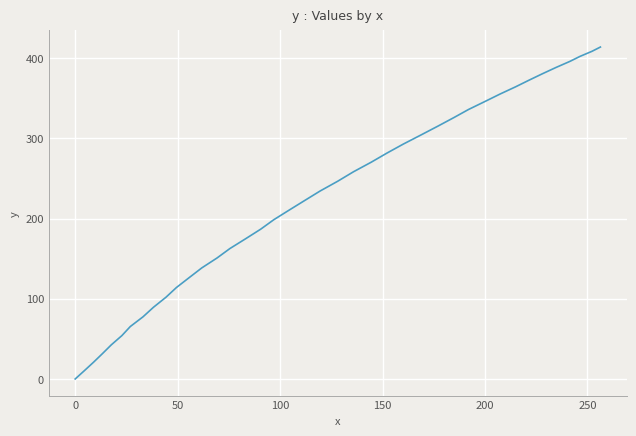

What is the difference between the maximum and minimum values?

413.8